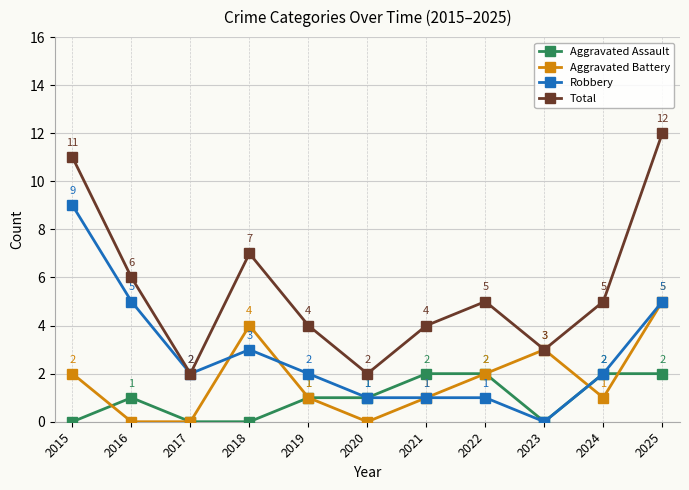

At how many categories does at least one series exceed 10?

2